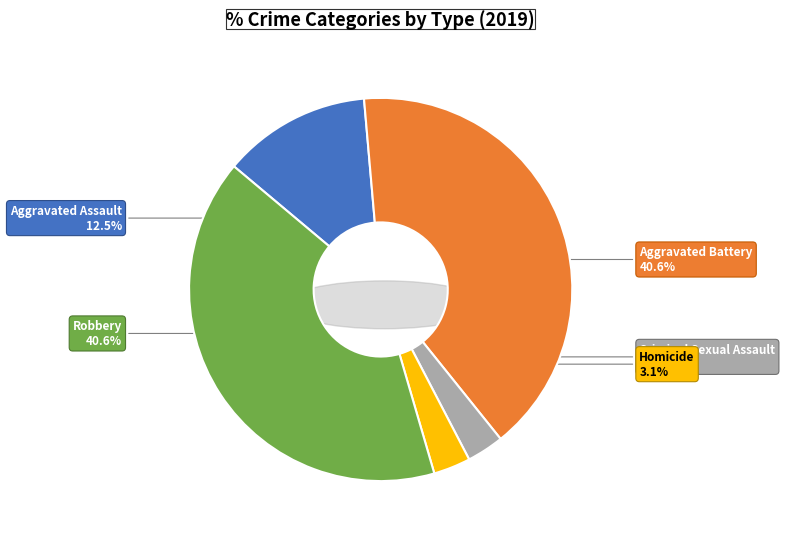

What percentage is NOT represented by Homicide?

96.9%